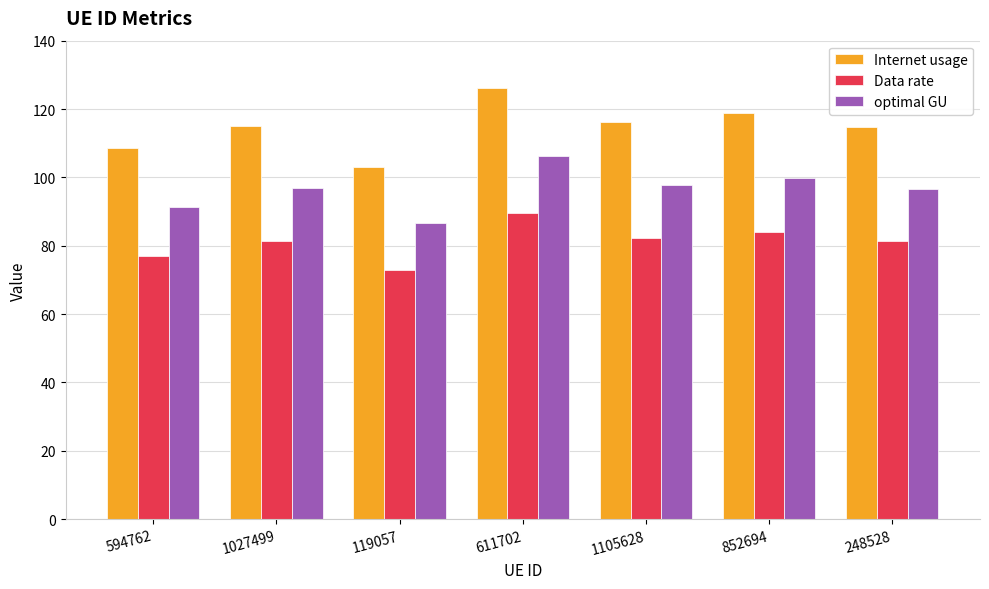

At which label does Data rate reach its minimum?

119057